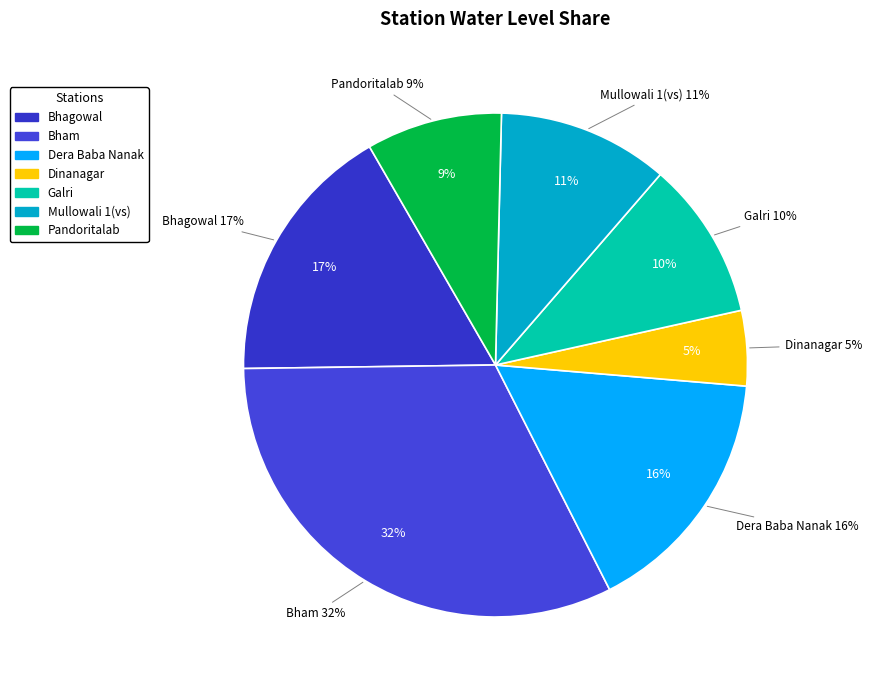

To the nearest percent, what is the difference between the largest and smallest slice percentages?

27%